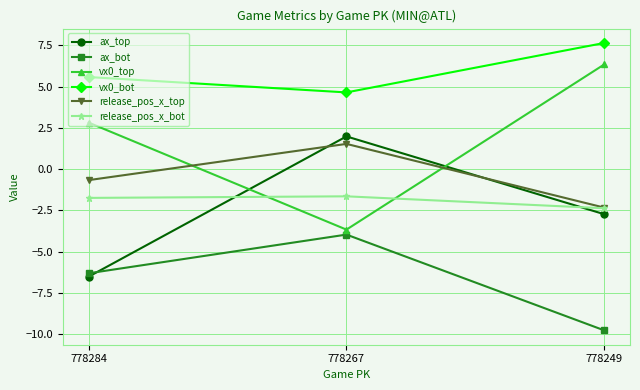

The release_pos_x_bot series shows -1.7 at 778284. True or false?

True